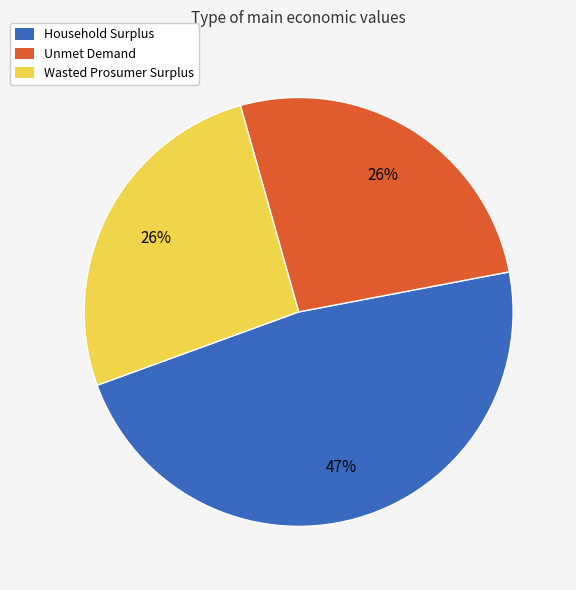

True or false: Wasted Prosumer Surplus accounts for 39% of the total.

False